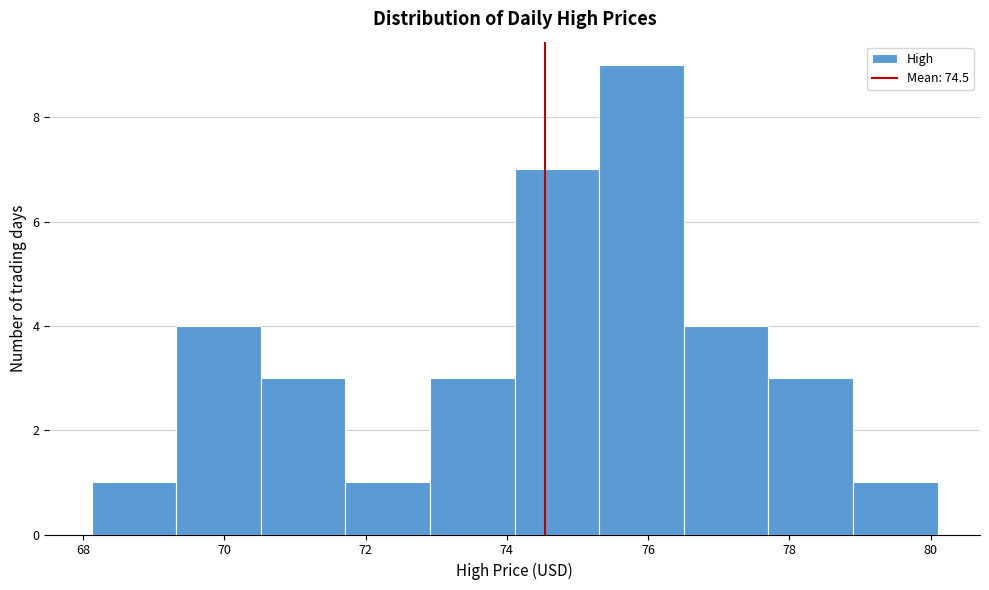

Over which range of the x-axis is the bar tallest?

75.4 to 76.6